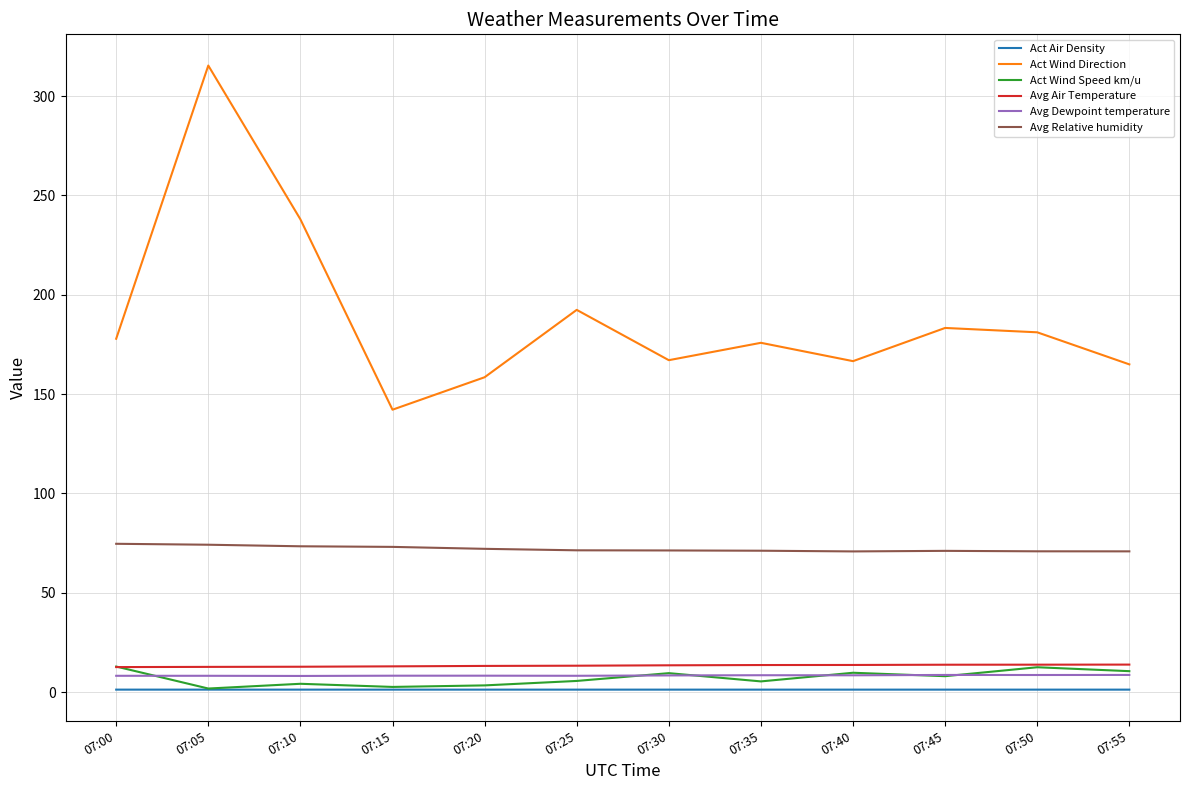

True or false: Avg Relative humidity and Act Wind Speed km/u cross at least once.

False